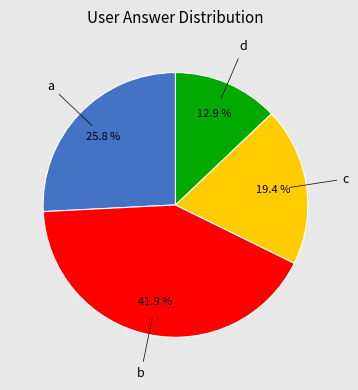

What percentage is the a slice, to the nearest percent?

26%